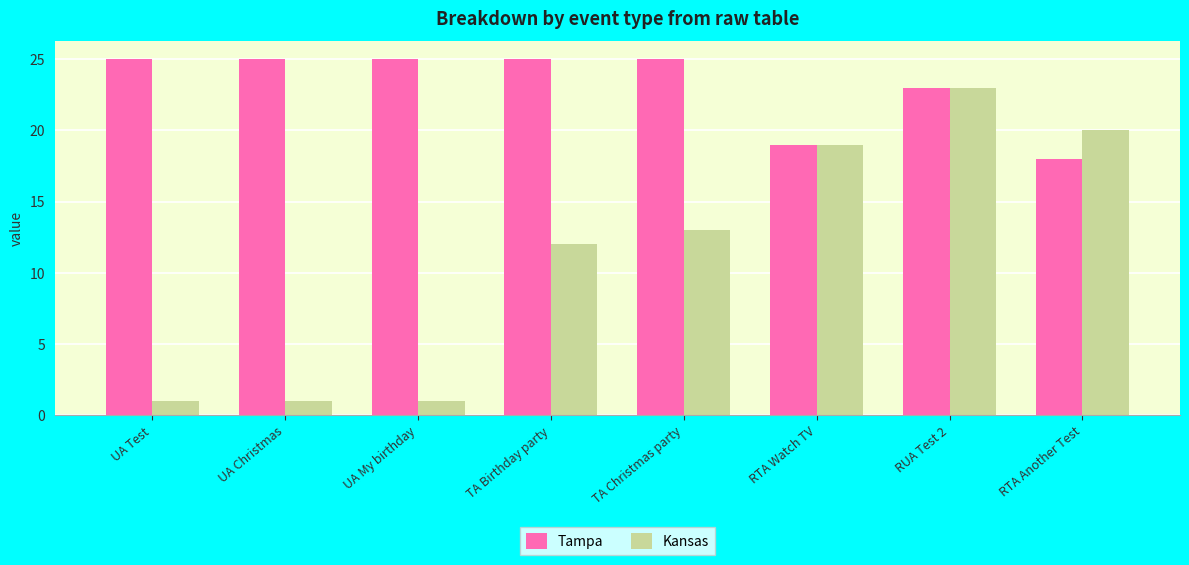

What value does the Tampa series have at TA Christmas party?

25